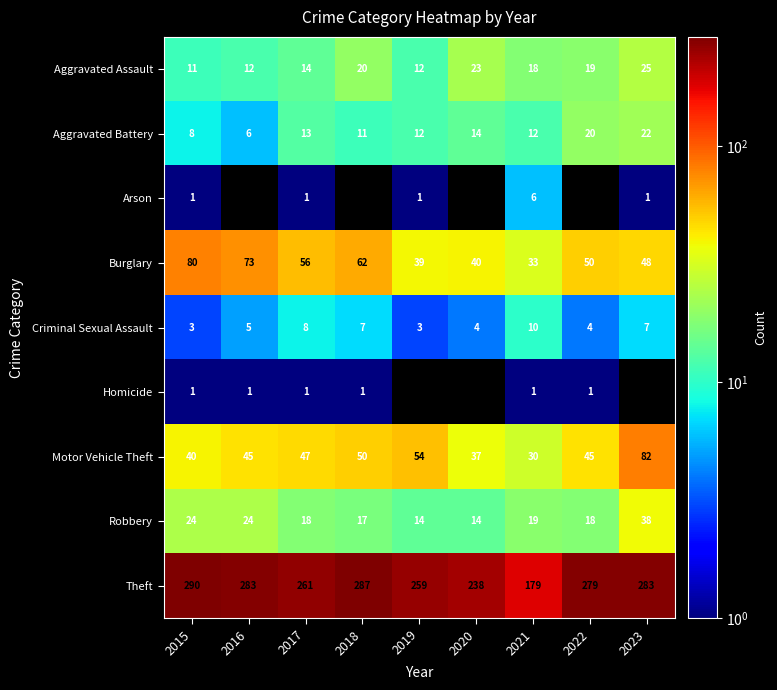

What is the maximum value shown in the chart?

290